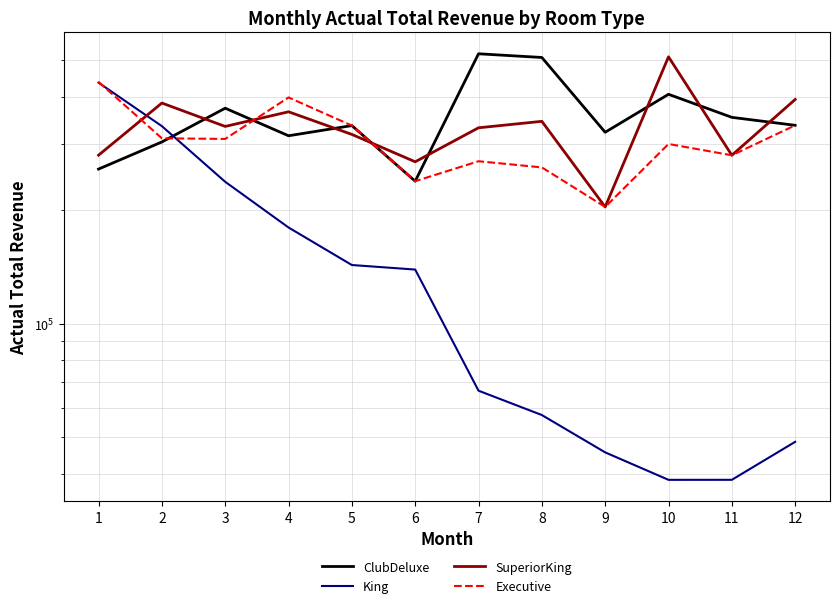

In SuperiorKing, how many points are lower than both neighbors (excluding endpoints)?

4